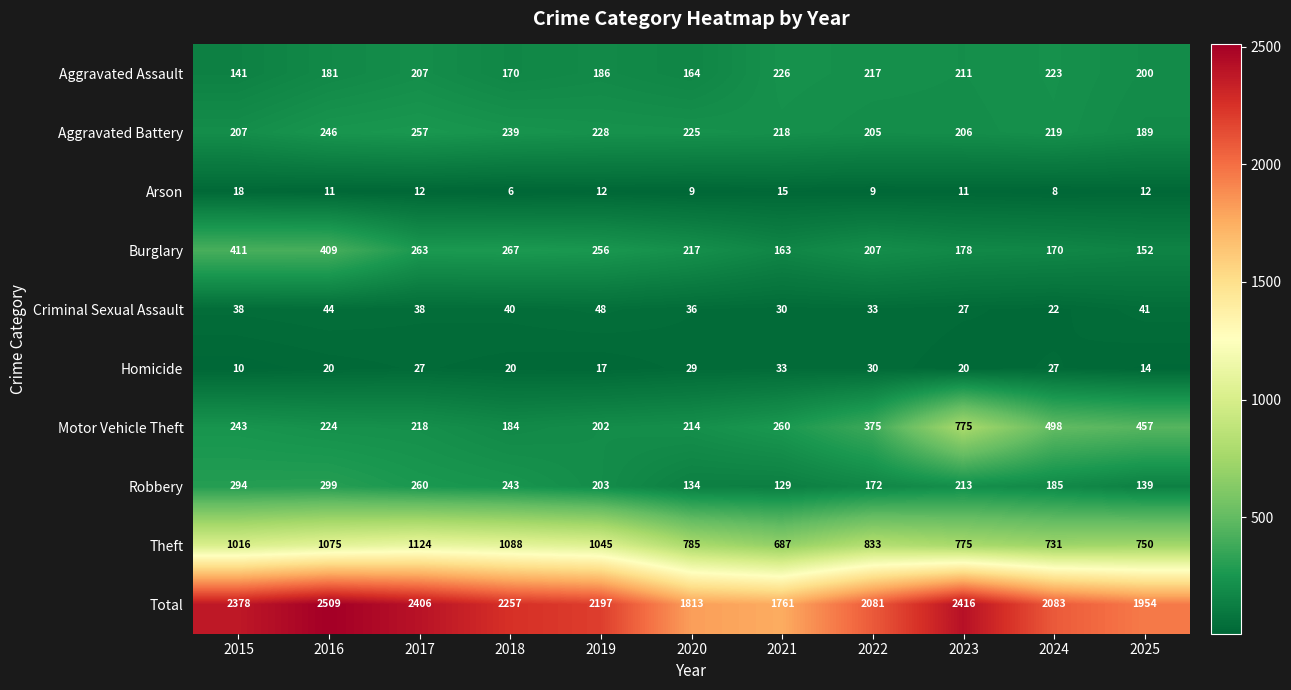

What is the lowest value of the Aggravated Assault series?

141